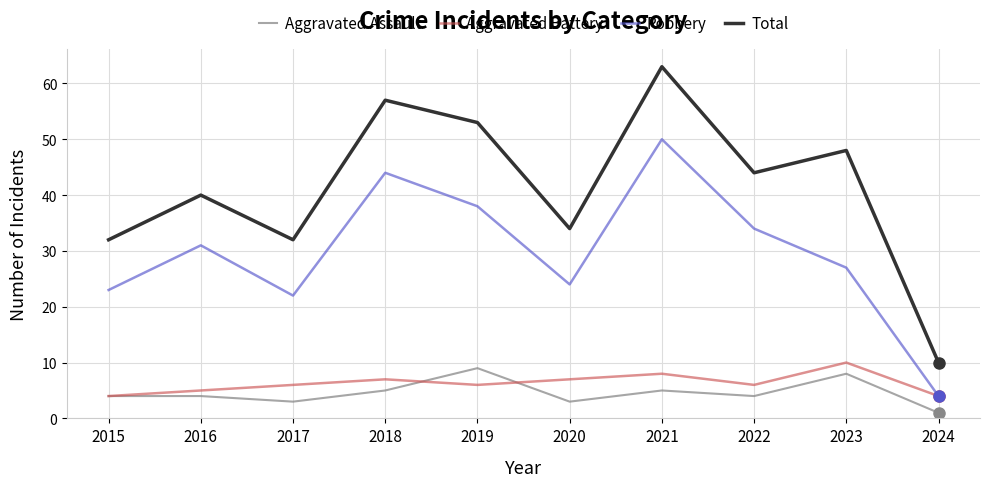

True or false: Robbery has more than 2 points higher than both neighbors.

True